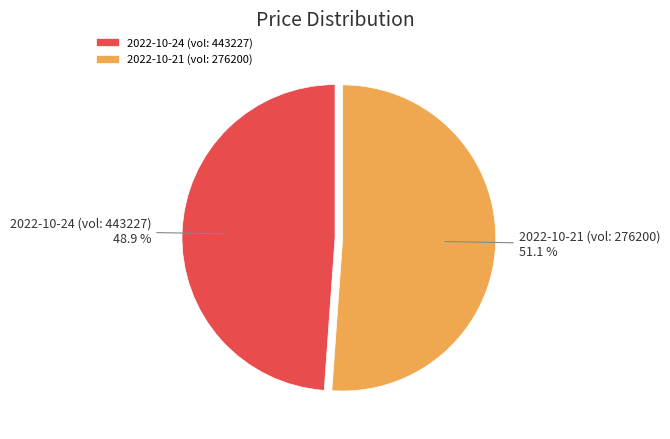

Which category has the smallest portion of the pie?

2022-10-24 (vol: 443227)